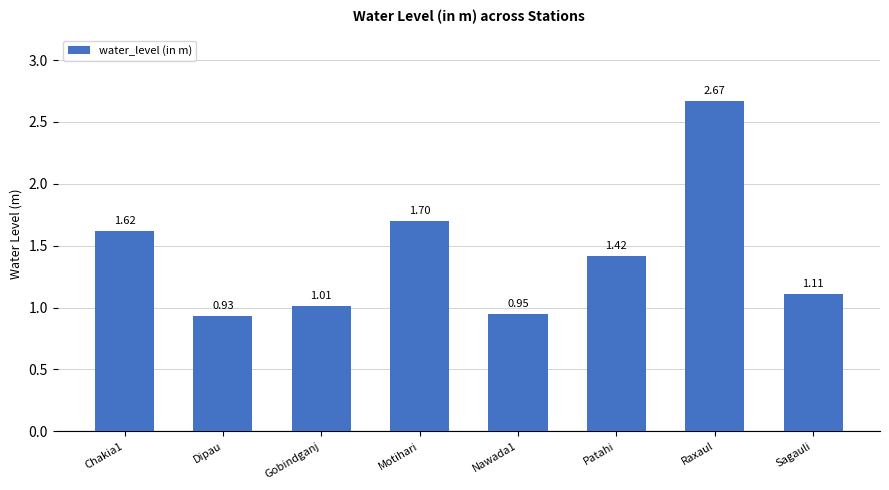

How many categories are shown in the chart?

8